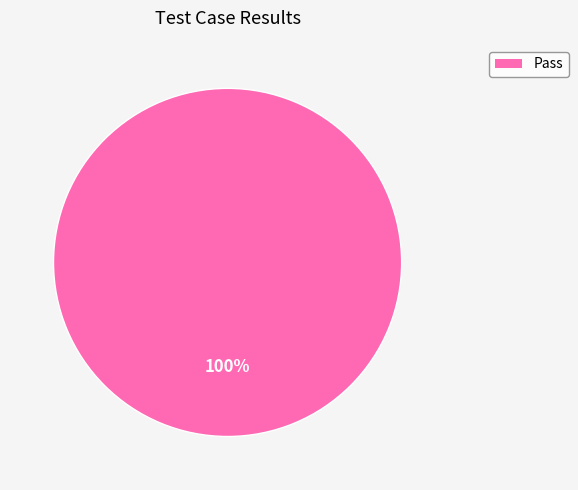

Is there a majority slice in this chart?

Yes